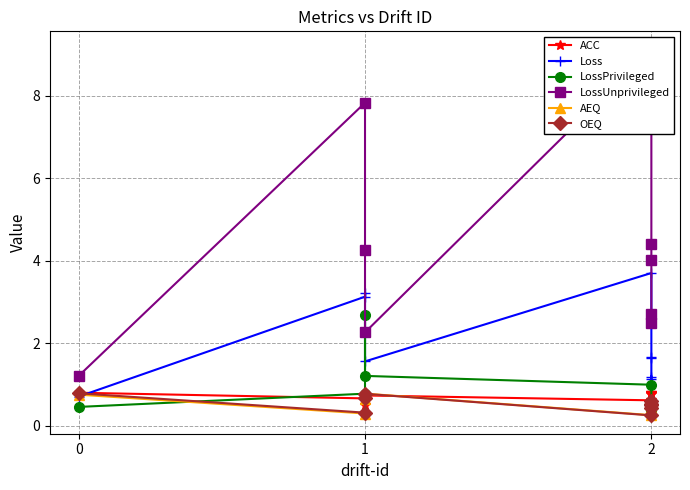

In ACC, how many points are lower than both neighbors (excluding endpoints)?

2